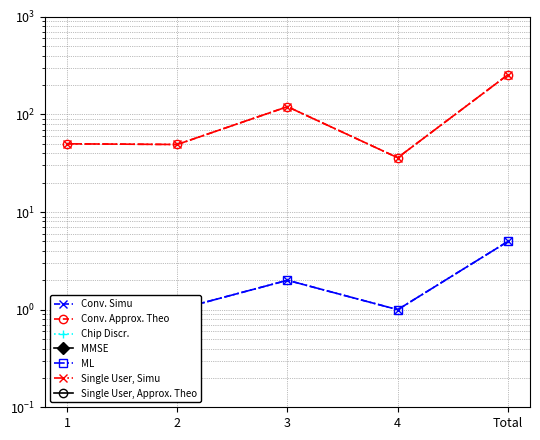

How many lines are shown in the chart?

4